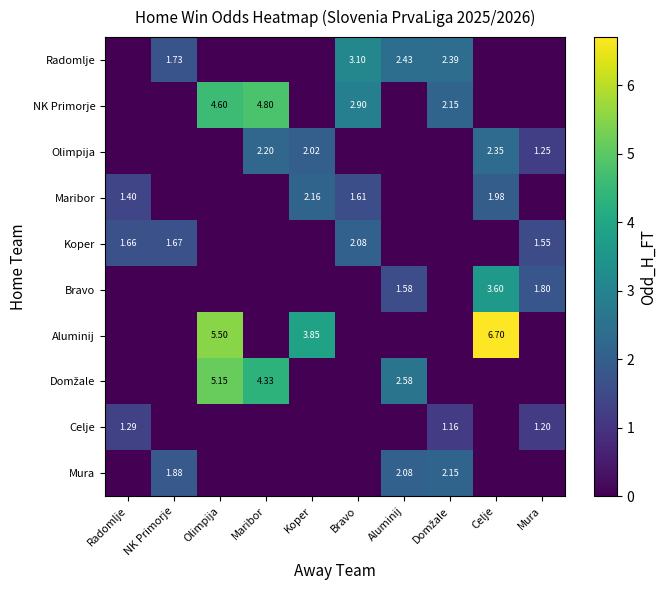

What is the sum of all Koper values?

7.0